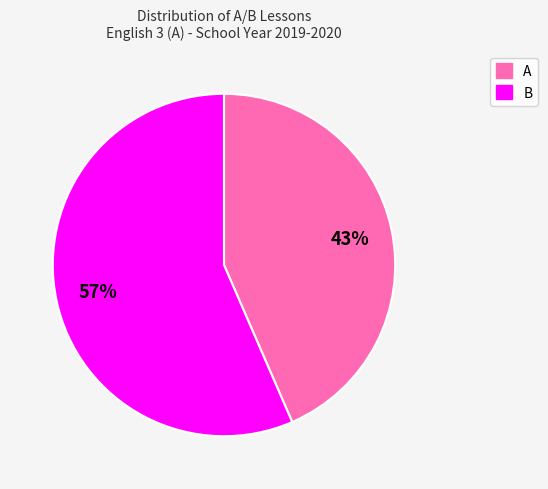

Is A the majority of the pie?

No